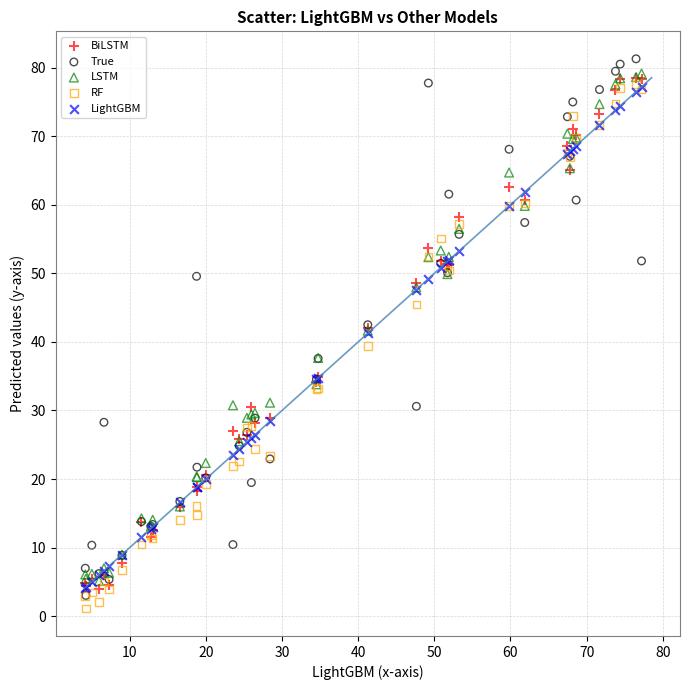

What are all the series names shown in the legend?

BiLSTM, True, LSTM, RF, LightGBM